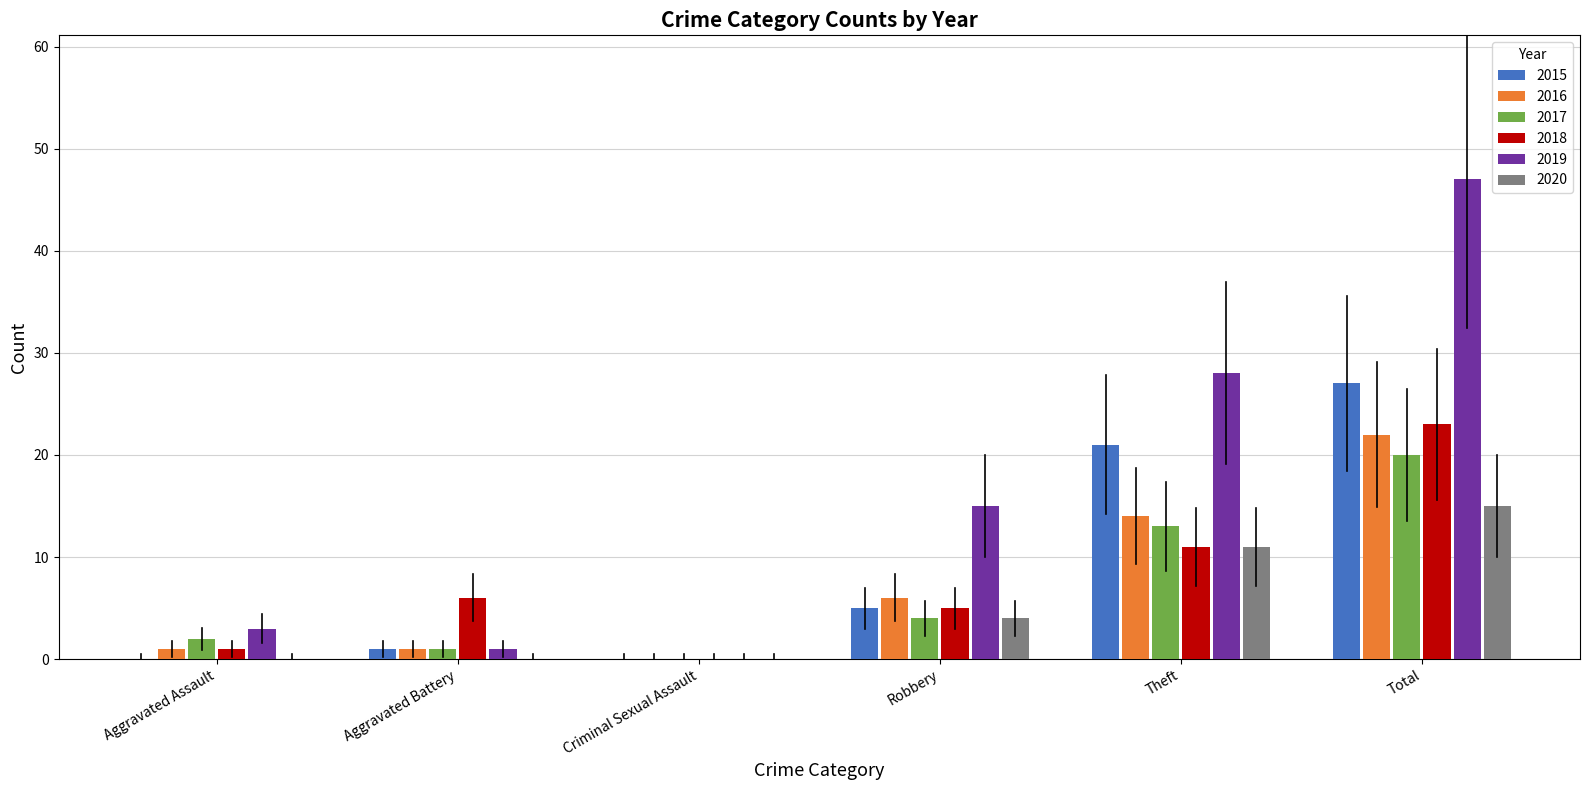

At which label does 2016 reach its peak?

Total